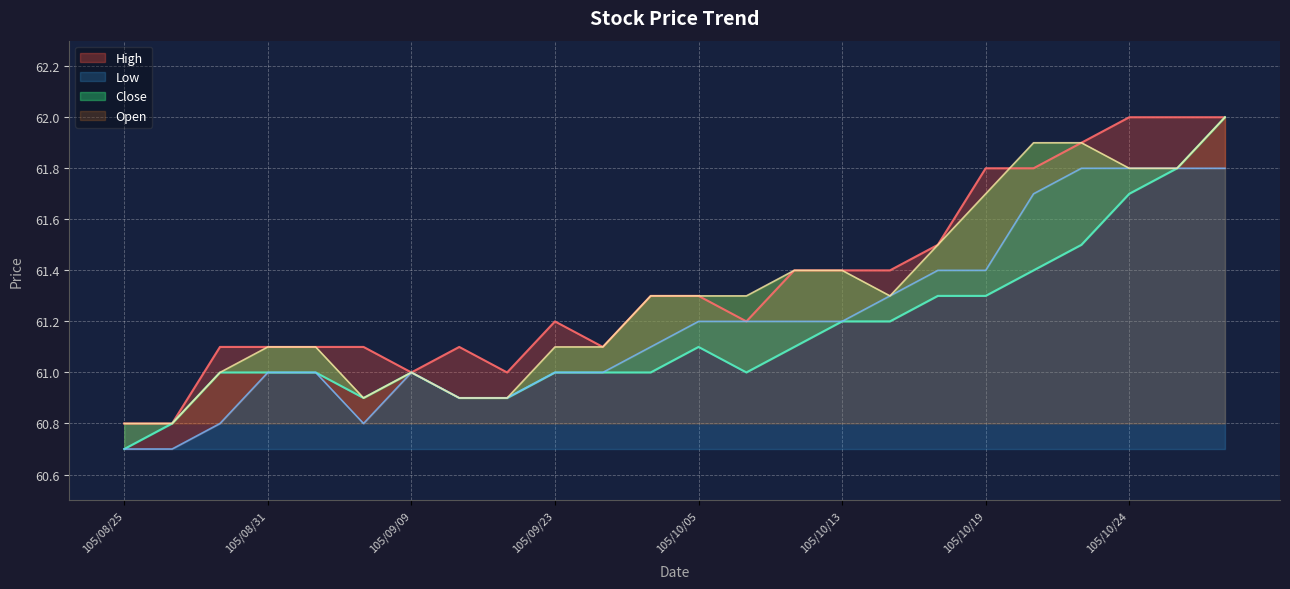

What is the average value of the Close series?

61.2